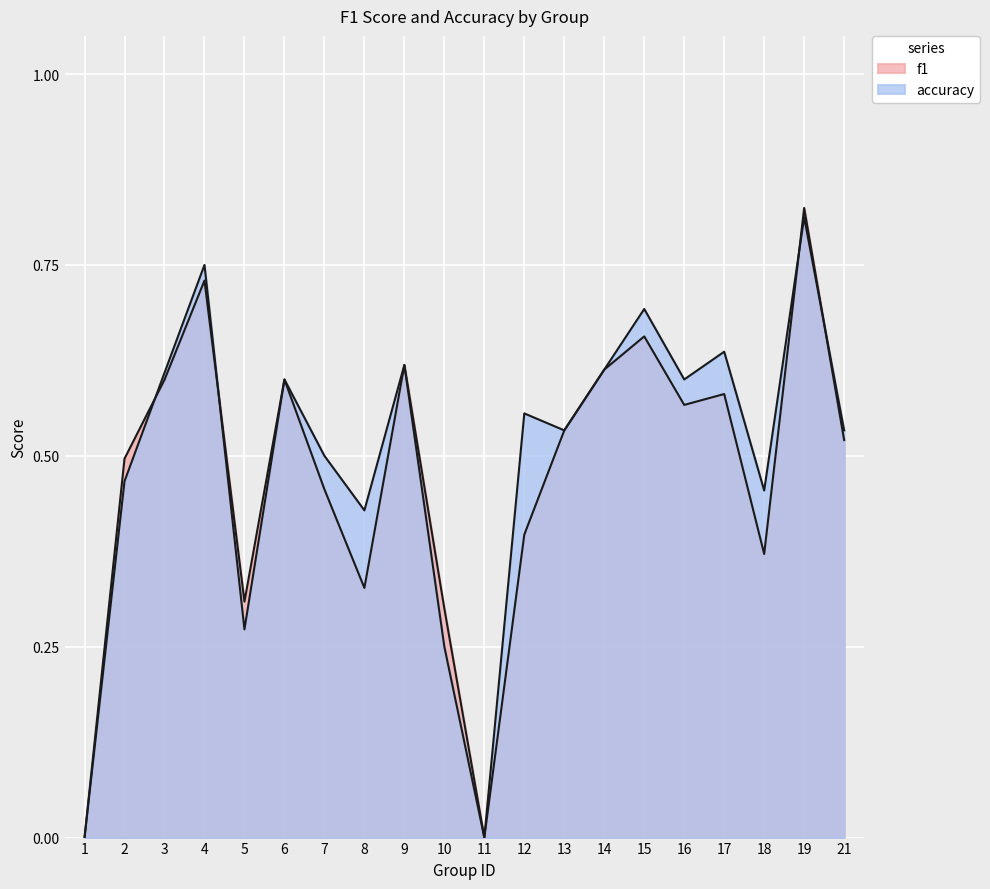

List the series in order of their overall mean, highest first.

accuracy, f1